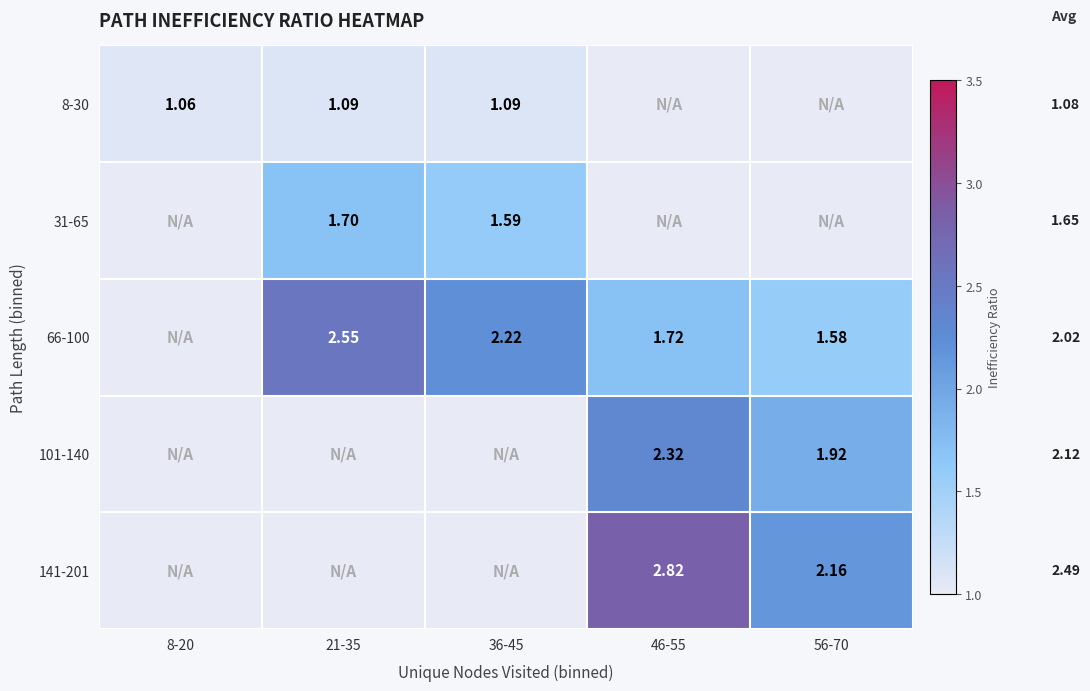

Is the value of 101-140 at 46-55 greater than the value of 66-100 at 21-35?

No